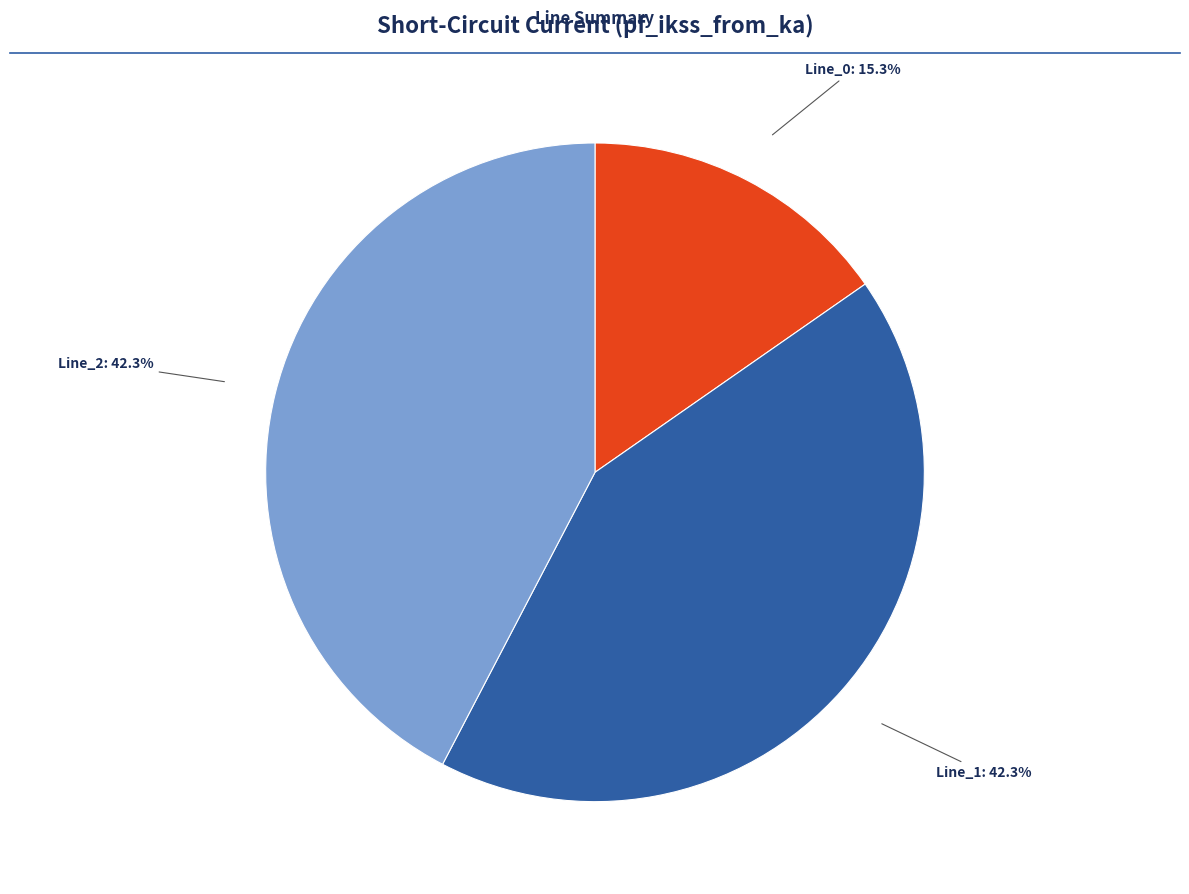

Is there a majority slice in this chart?

No